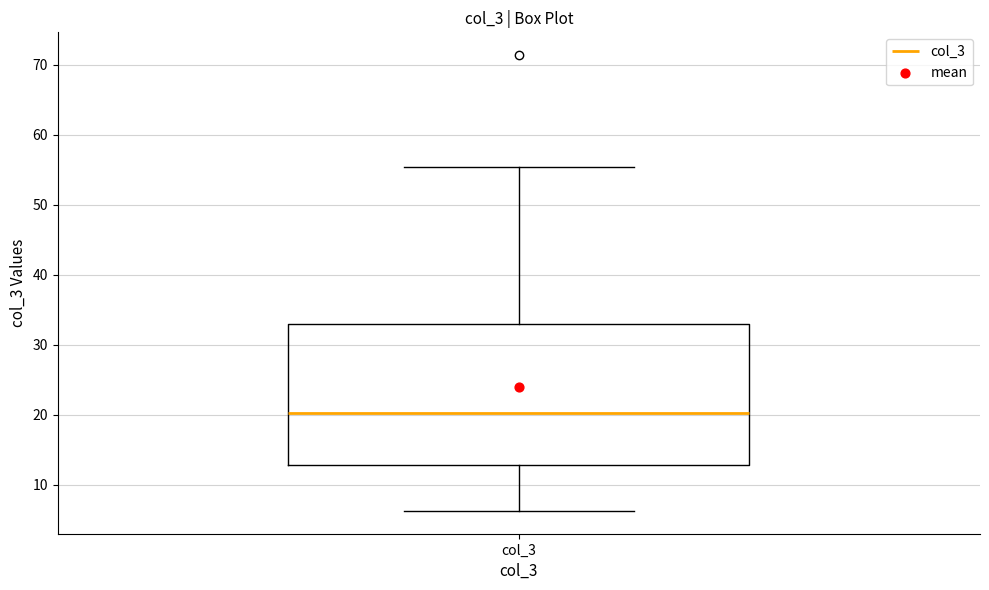

Read this box plot against the y-axis: the position of the median line, the range covered by the box, and the ends of both whiskers. The values are not printed on the chart, so give them approximately, as read against the axis.

median 20, box 13 to 33, whiskers 6 to 55